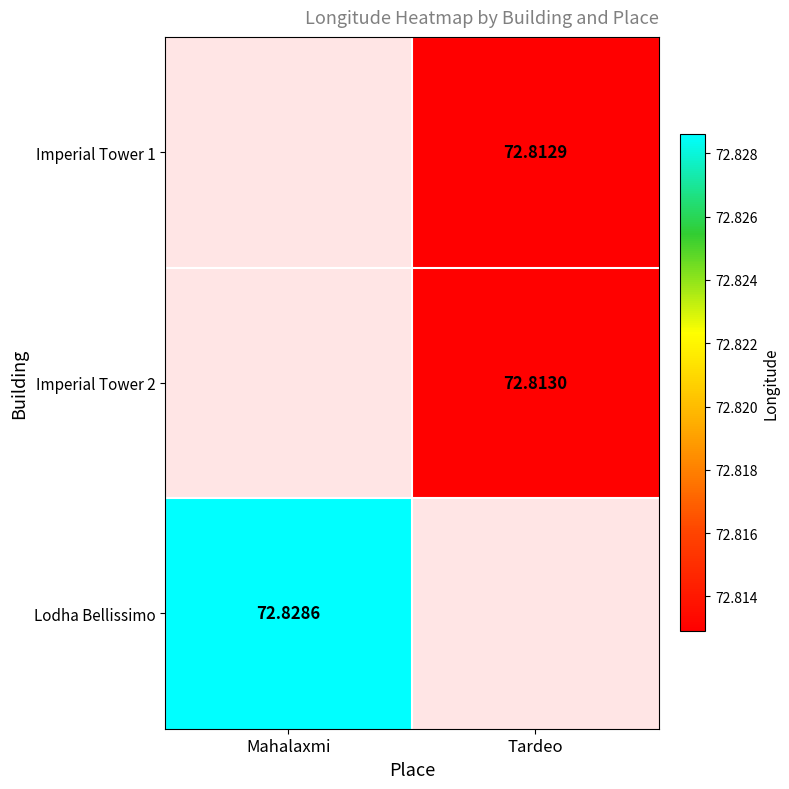

Rank the series at Tardeo from highest to lowest value.

Imperial Tower 2, Lodha Bellissimo, Imperial Tower 1